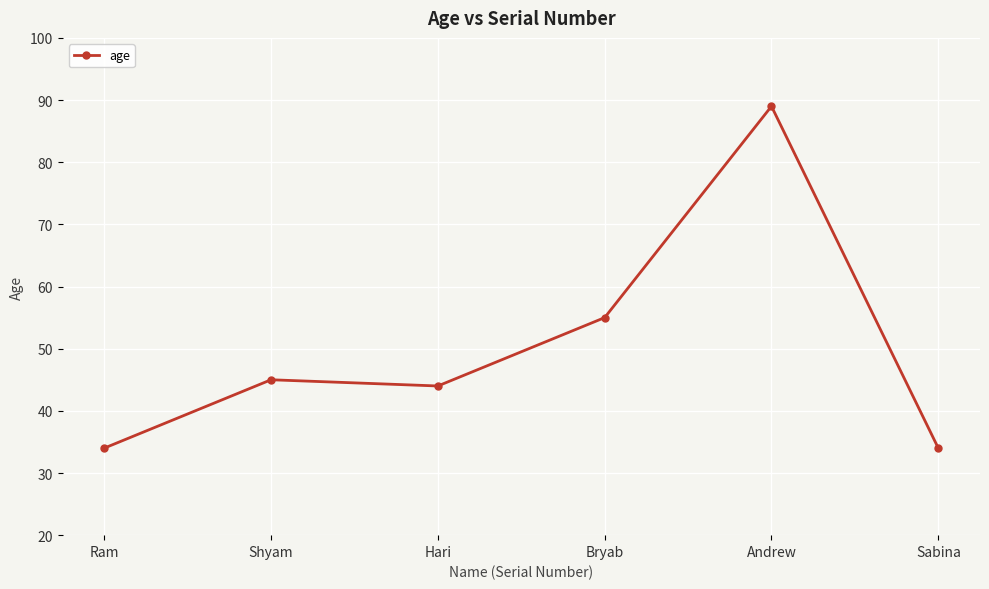

What is the difference between the values at Andrew and Ram?

55